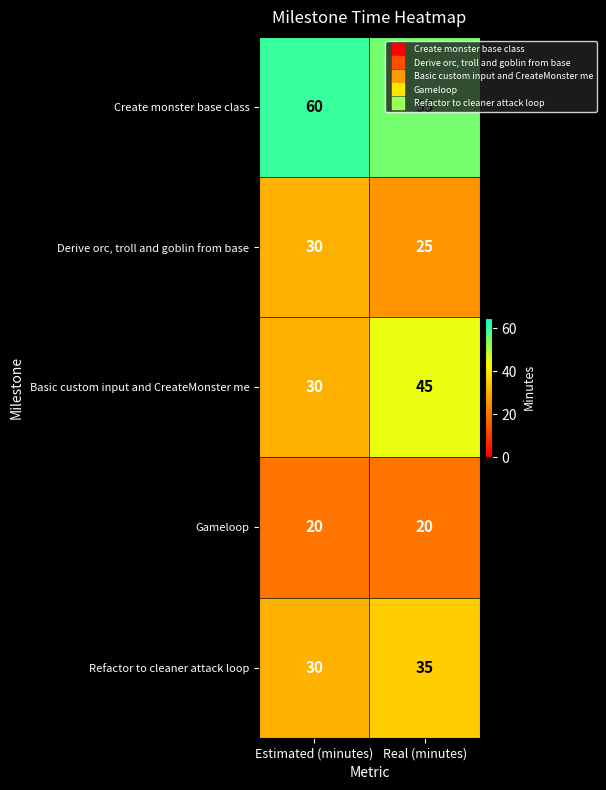

At which category does the chart reach its peak across all series?

Estimated (minutes)